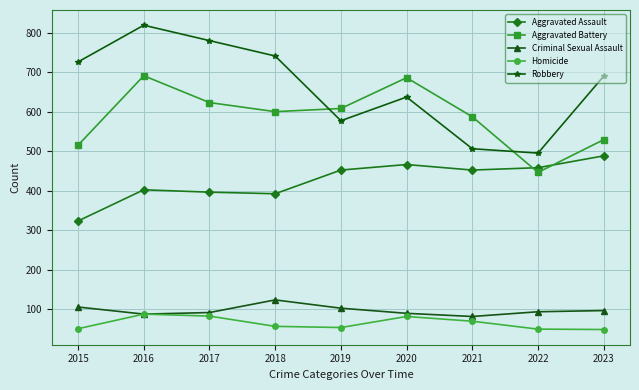

What is the sum of the Aggravated Assault values at 2022 and 2019?

910